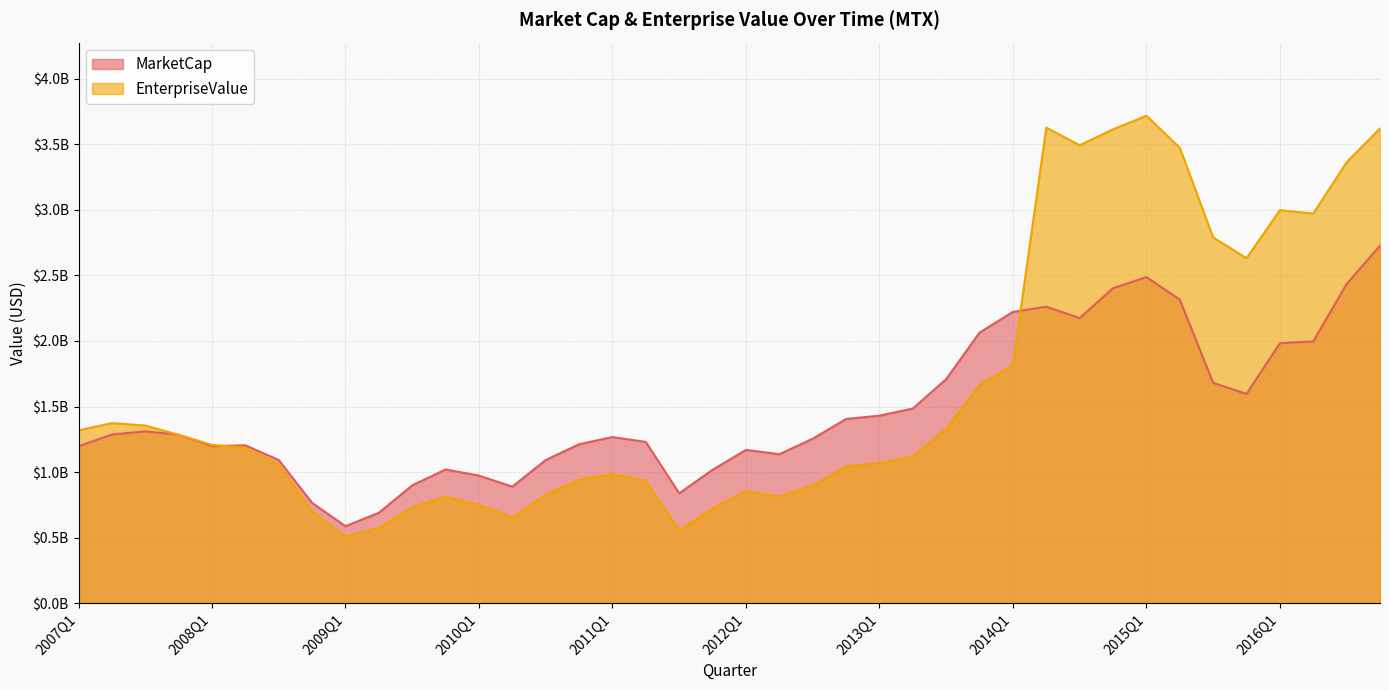

Is it true that EnterpriseValue equals 1407475915 at 2012Q1?

False